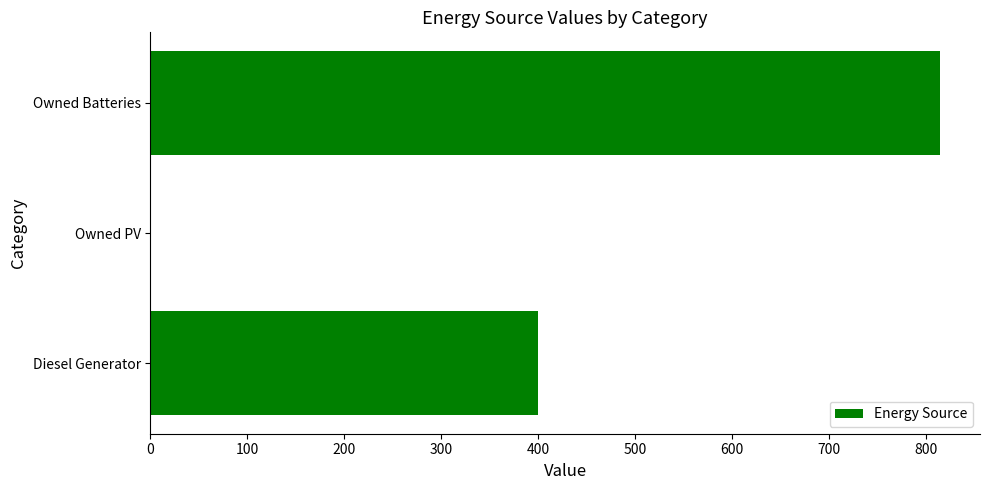

Which label corresponds to the largest value in the chart?

Owned Batteries